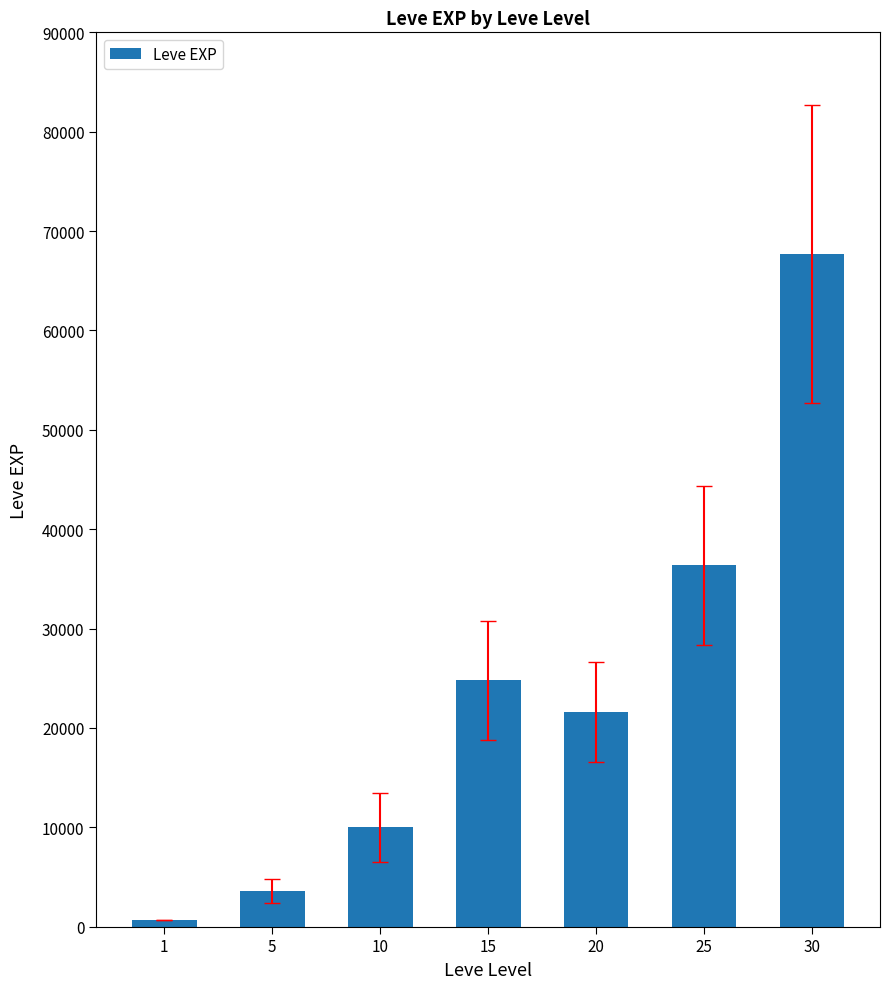

The value at 30 is 47038. True or false?

False